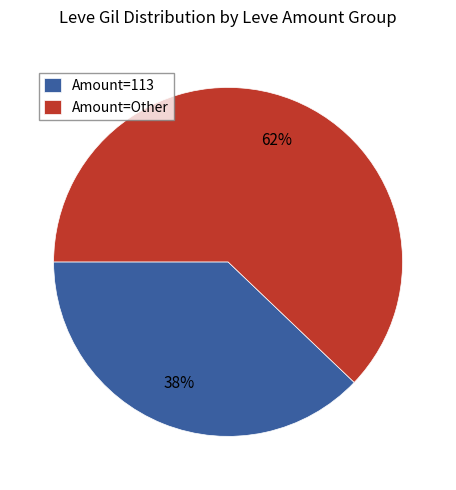

Is there any slice that represents more than half of the pie?

Yes